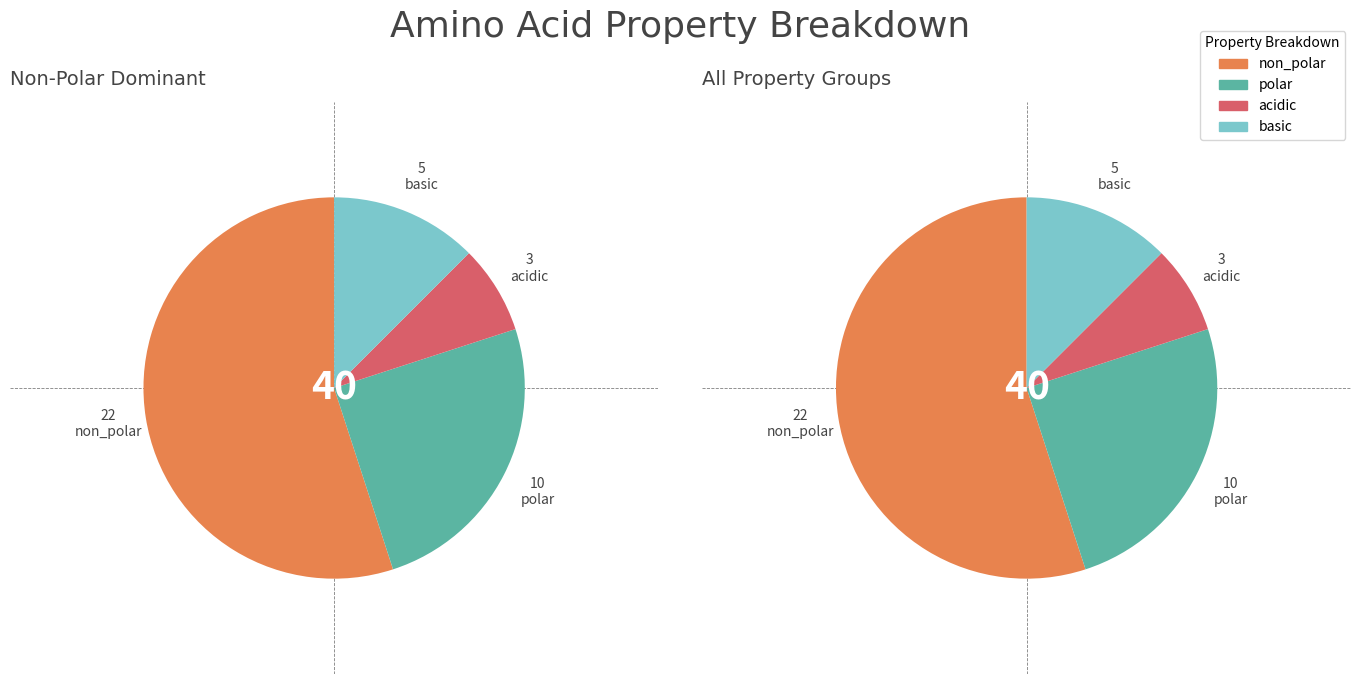

Between non_polar and polar, which is larger?

non_polar